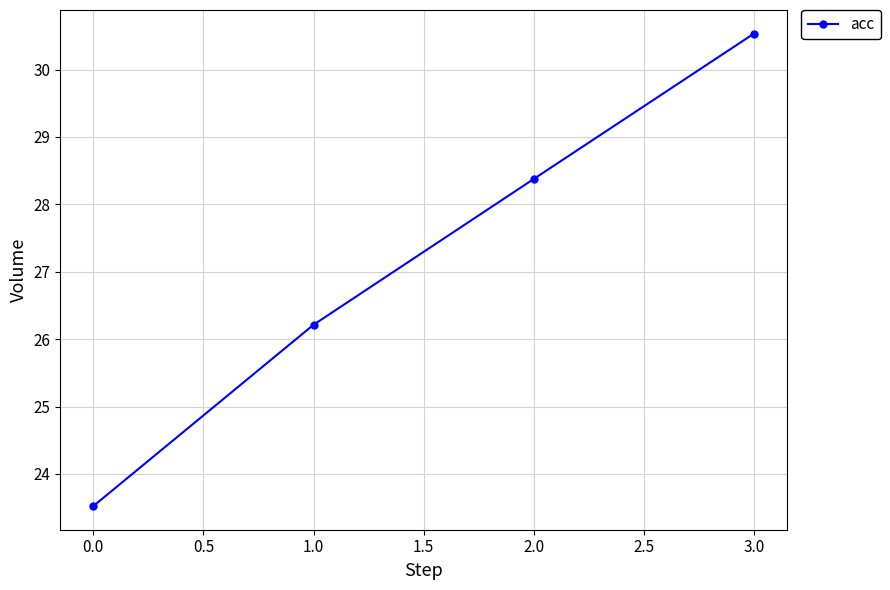

True or false: the data shows 16.4 at 0.0.

False